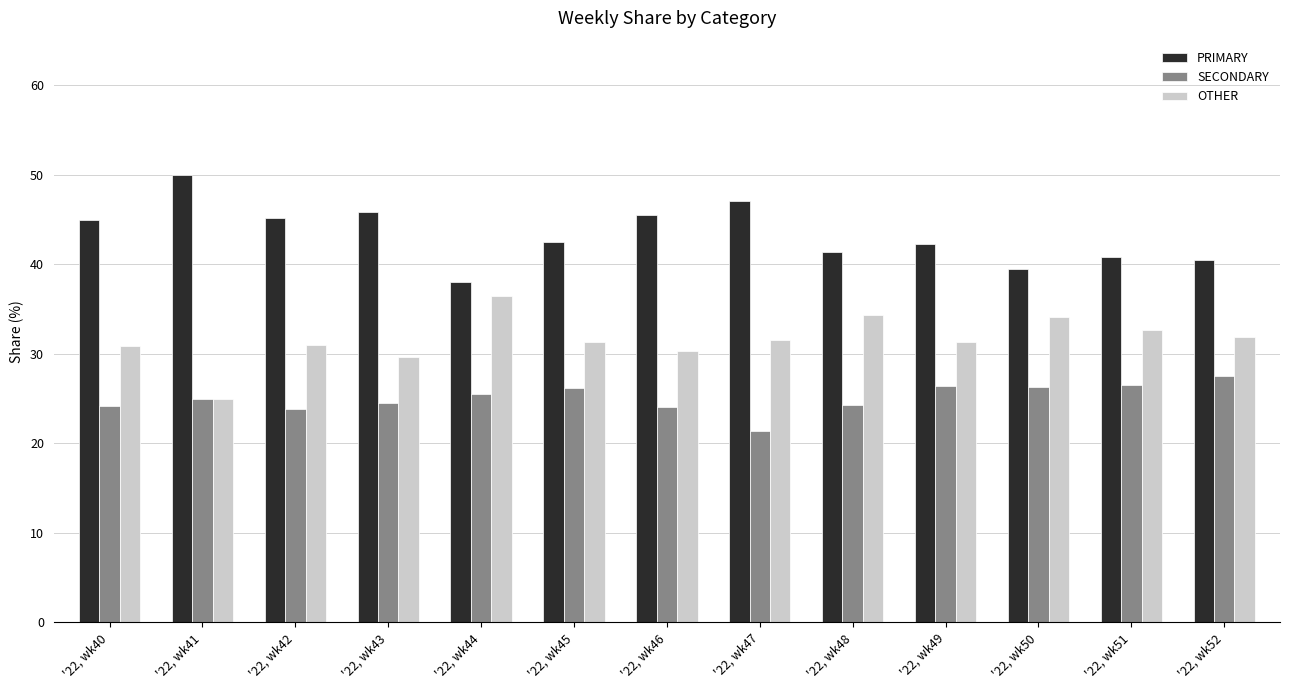

What value does the OTHER series have at '22, wk42?

31.0